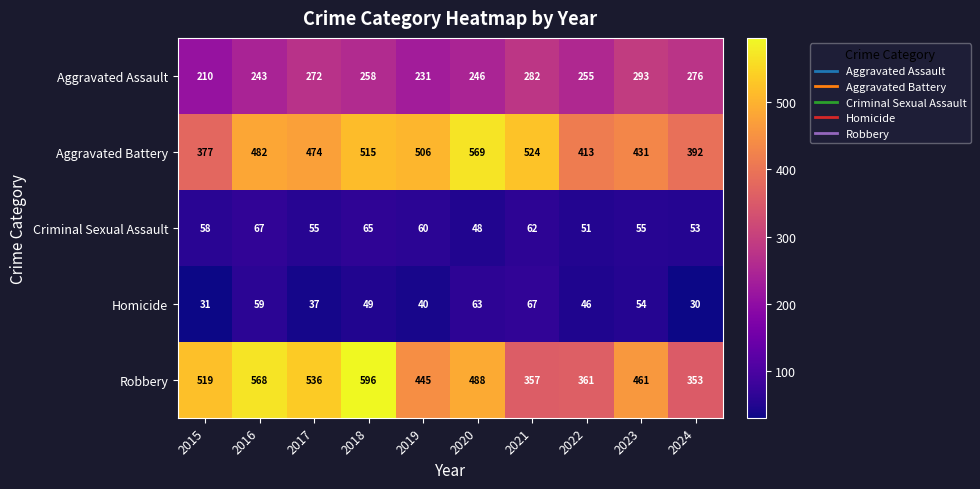

What is the difference between the second highest and minimum values in the Homicide series?

33